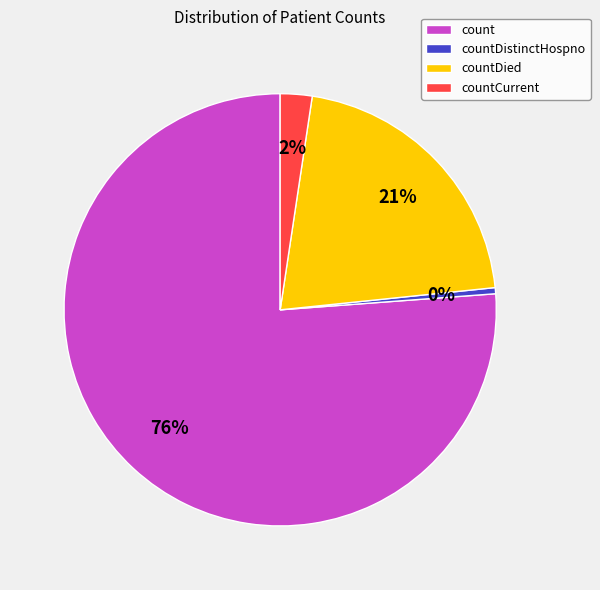

To the nearest percent, what is the difference between the countDied and countCurrent slice percentages?

19%